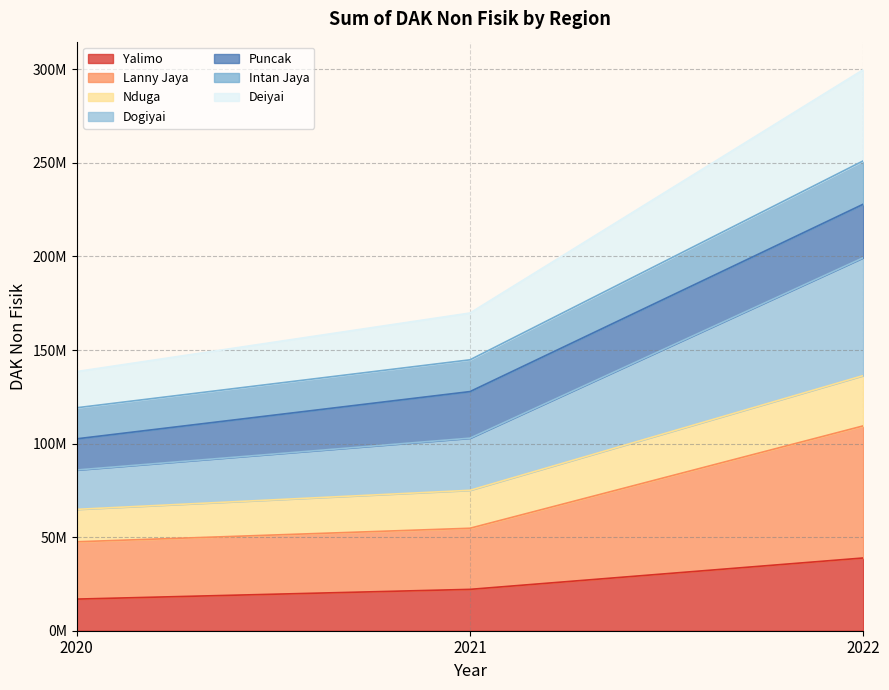

Count the Lanny Jaya values in the range 47530818 to 109464213.

3